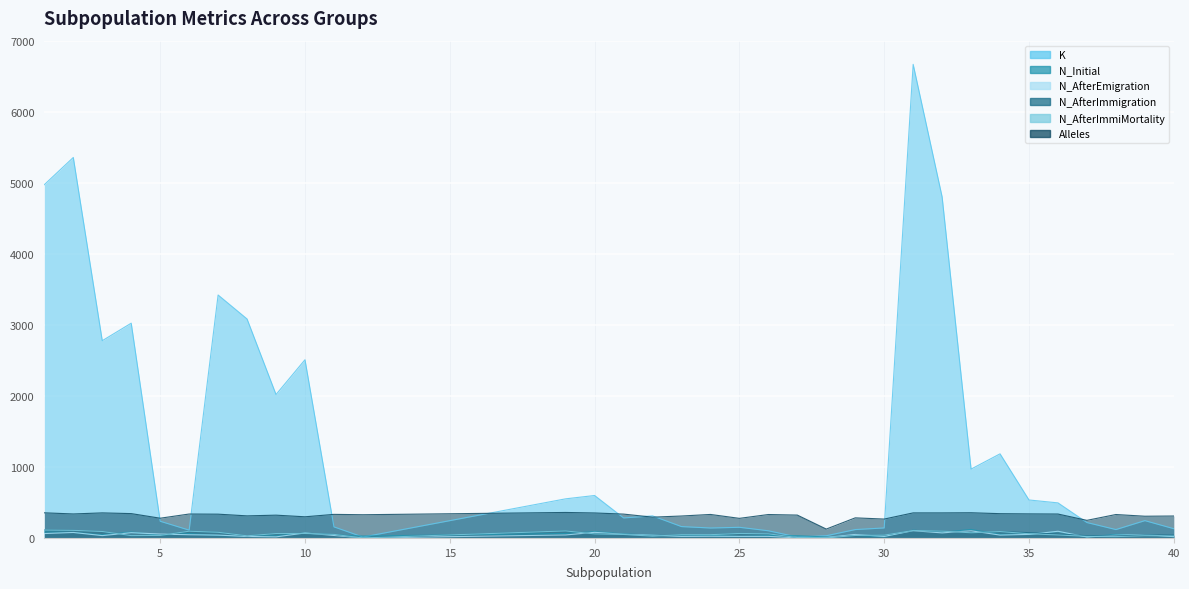

Rank the series at 1 from highest to lowest value.

K, Alleles, N_AfterImmigration, N_AfterImmiMortality, N_Initial, N_AfterEmigration